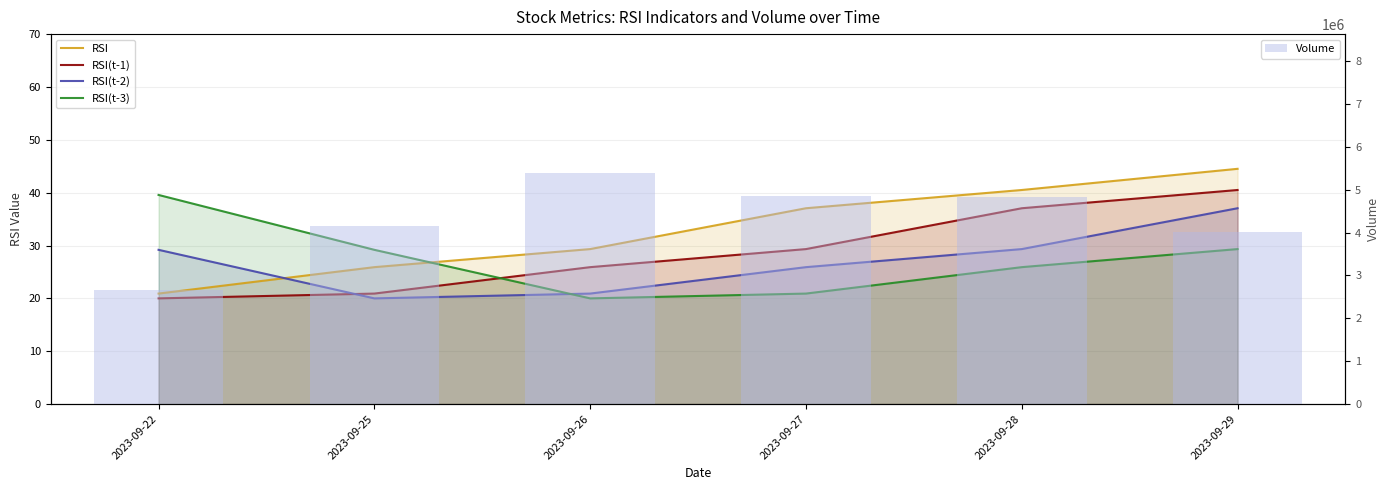

What is the difference between the RSI(t-2) values at 2023-09-22 and 2023-09-25?

9.2